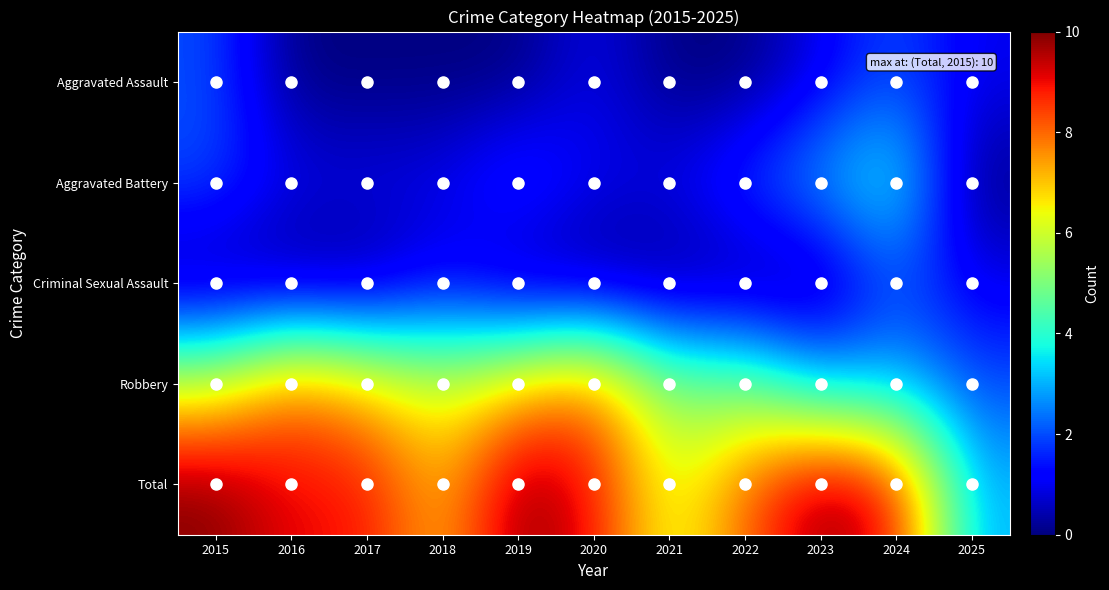

At how many categories does at least one series exceed 2?

11